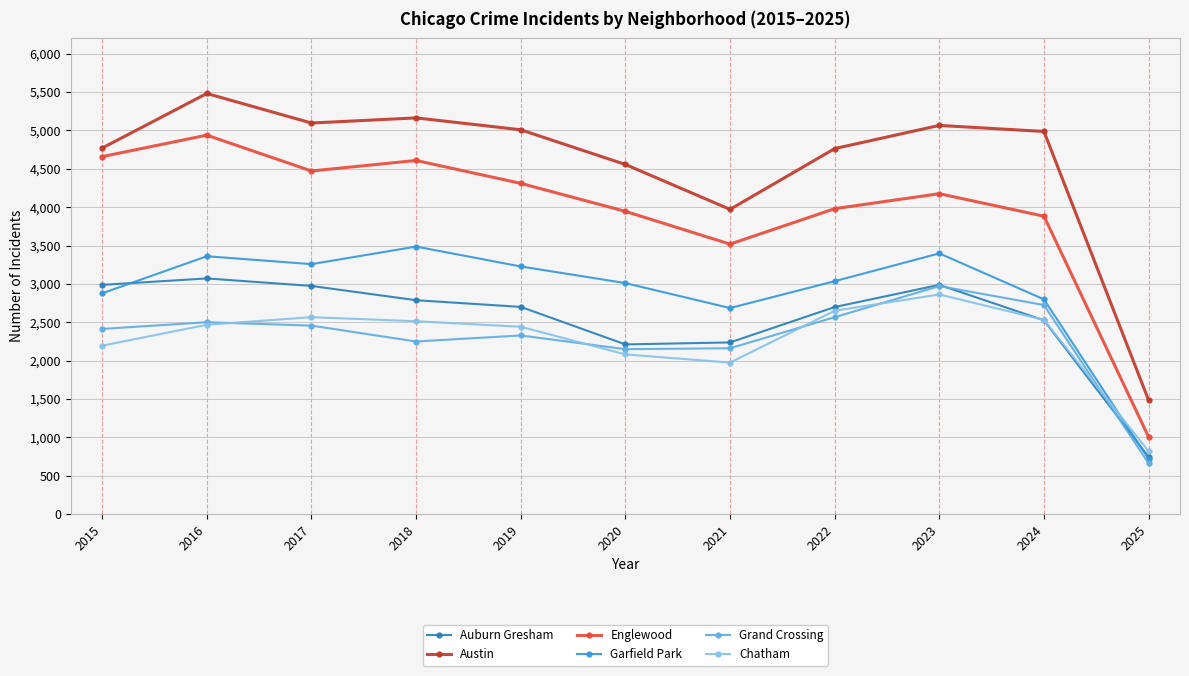

In Englewood, how many points are higher than both neighbors (excluding endpoints)?

3